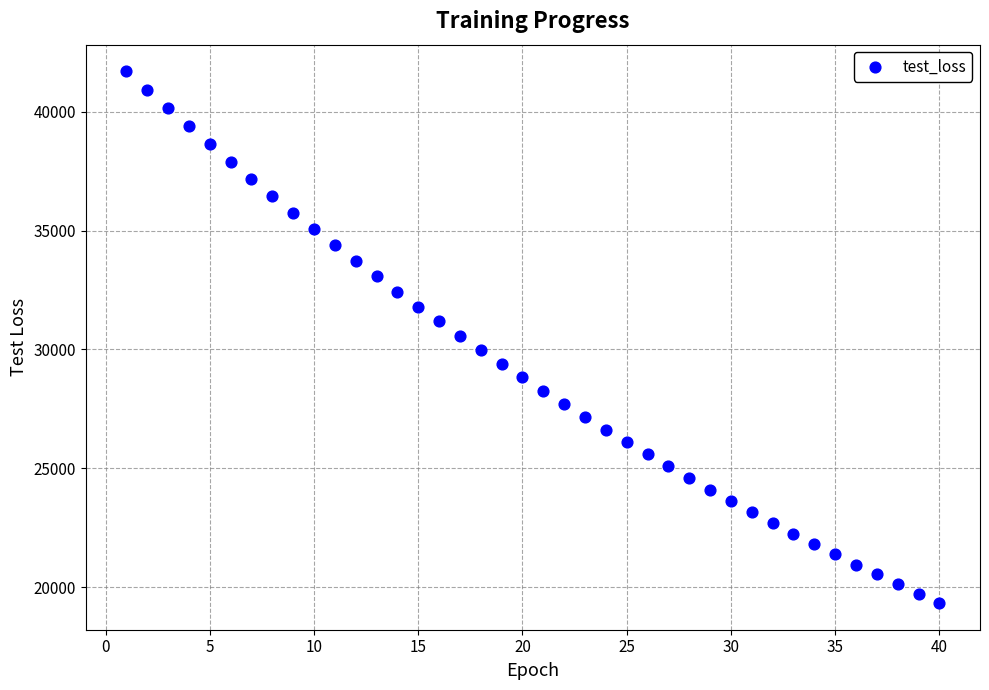

What is the range of X values (max minus min)?

39.0